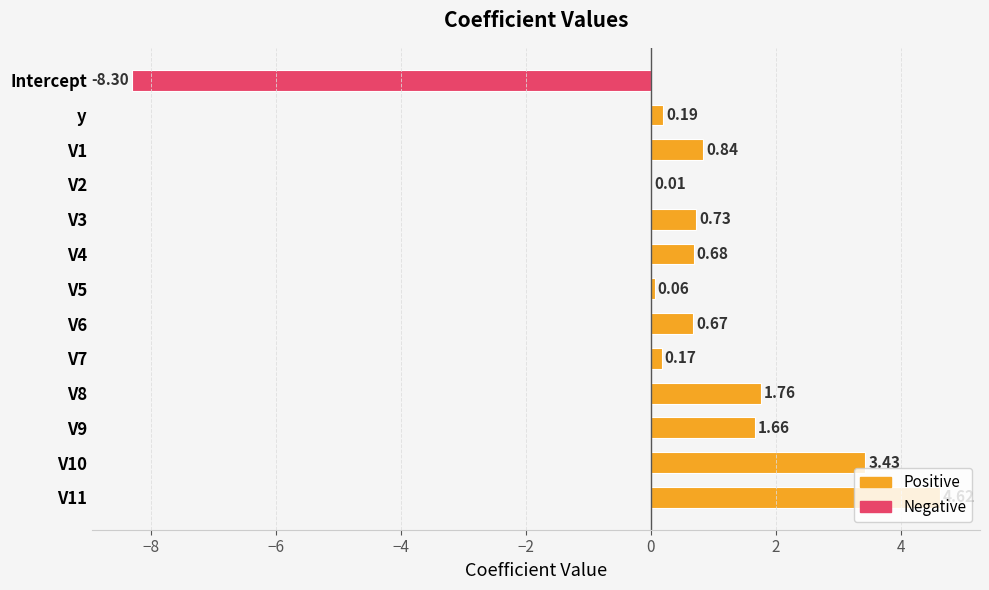

What is the change in value from V7 to V8?

+1.6